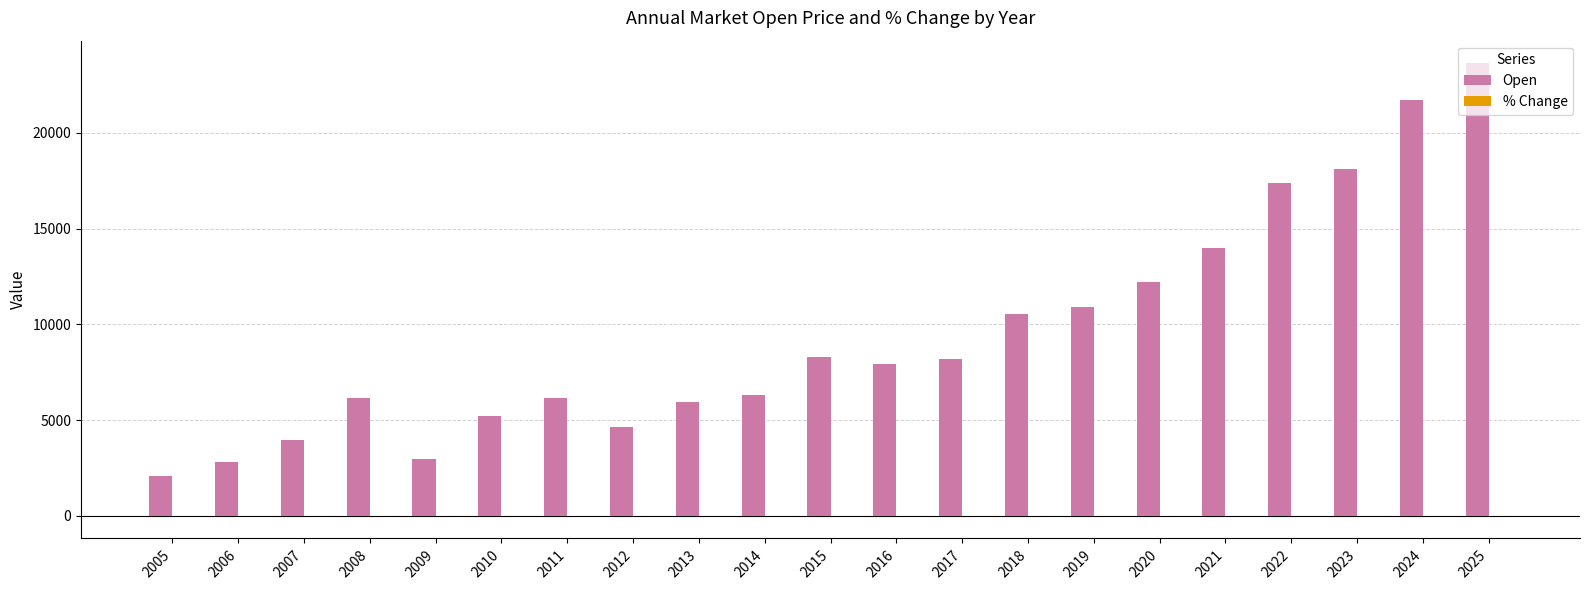

At which category is the sum across all series the highest?

2025